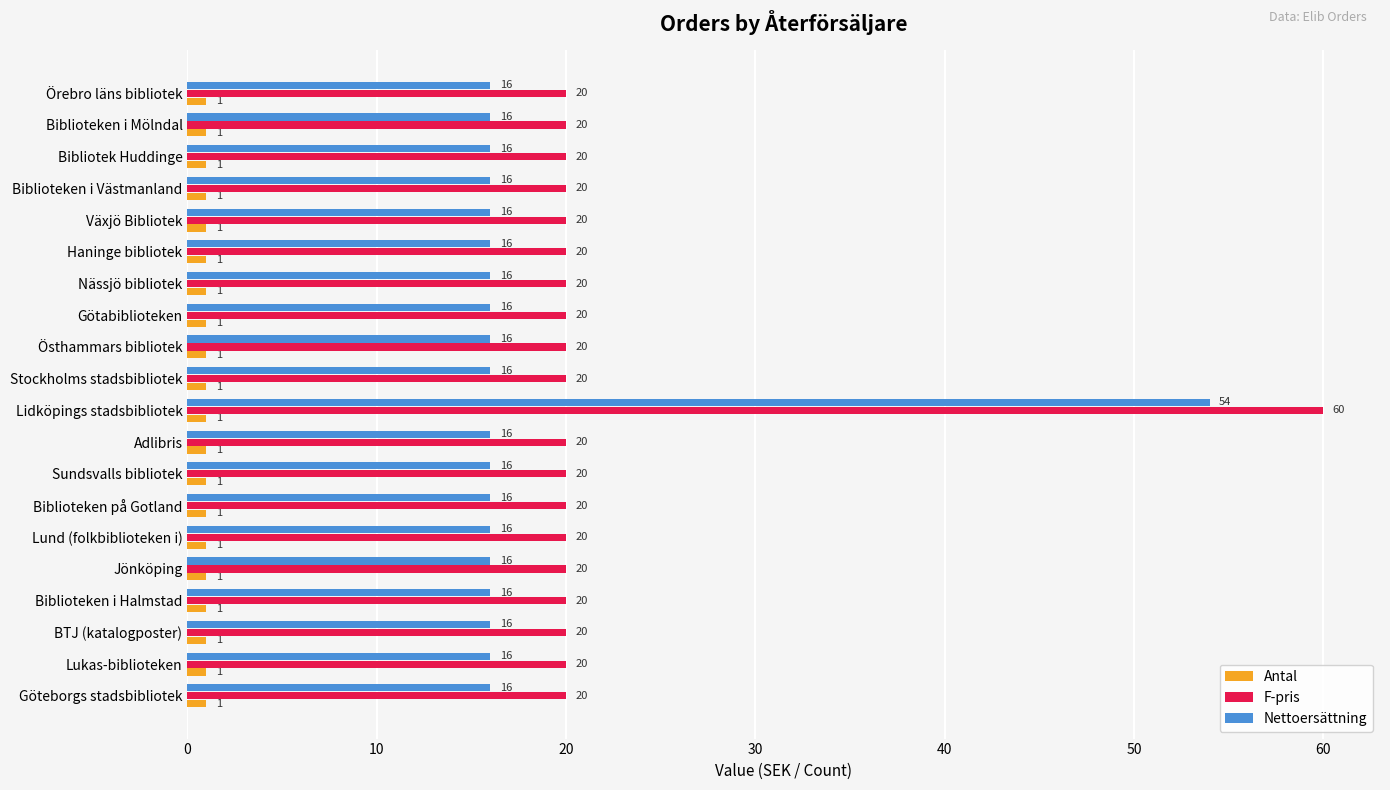

How many data points does each series have?

20